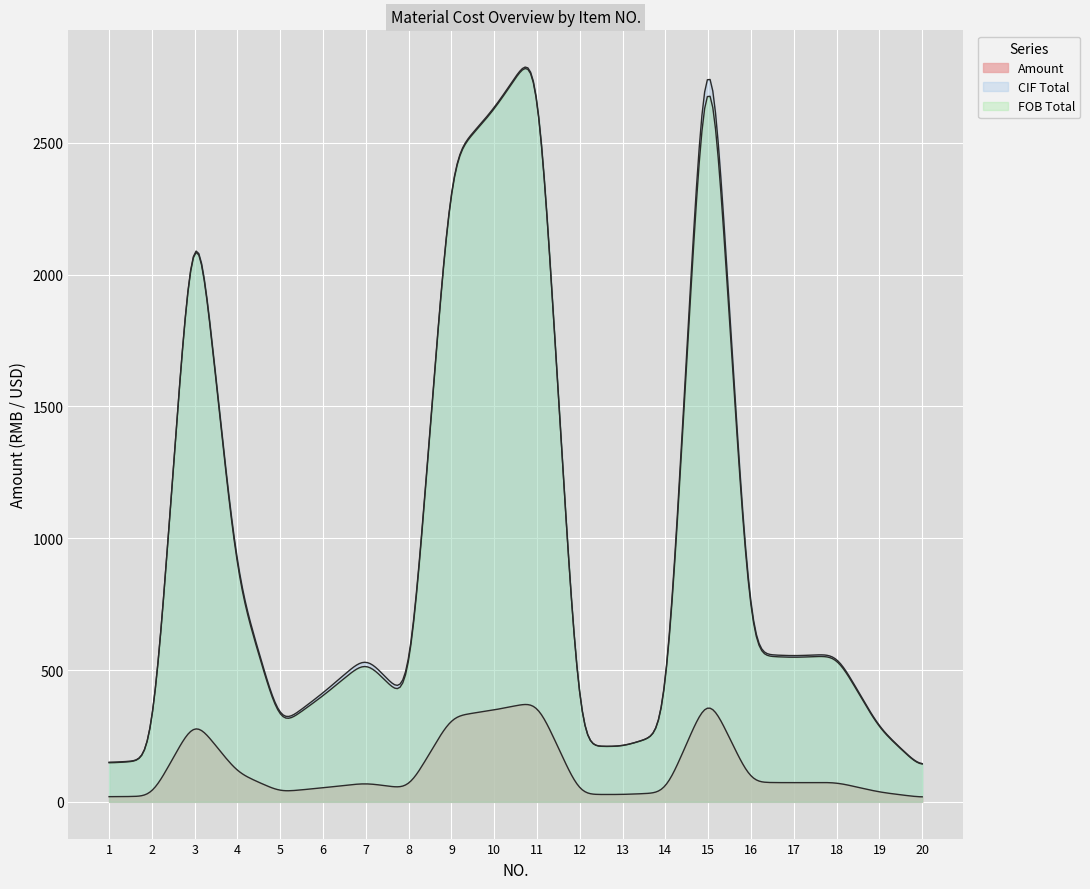

What is the average value of the Amount series?

125.1